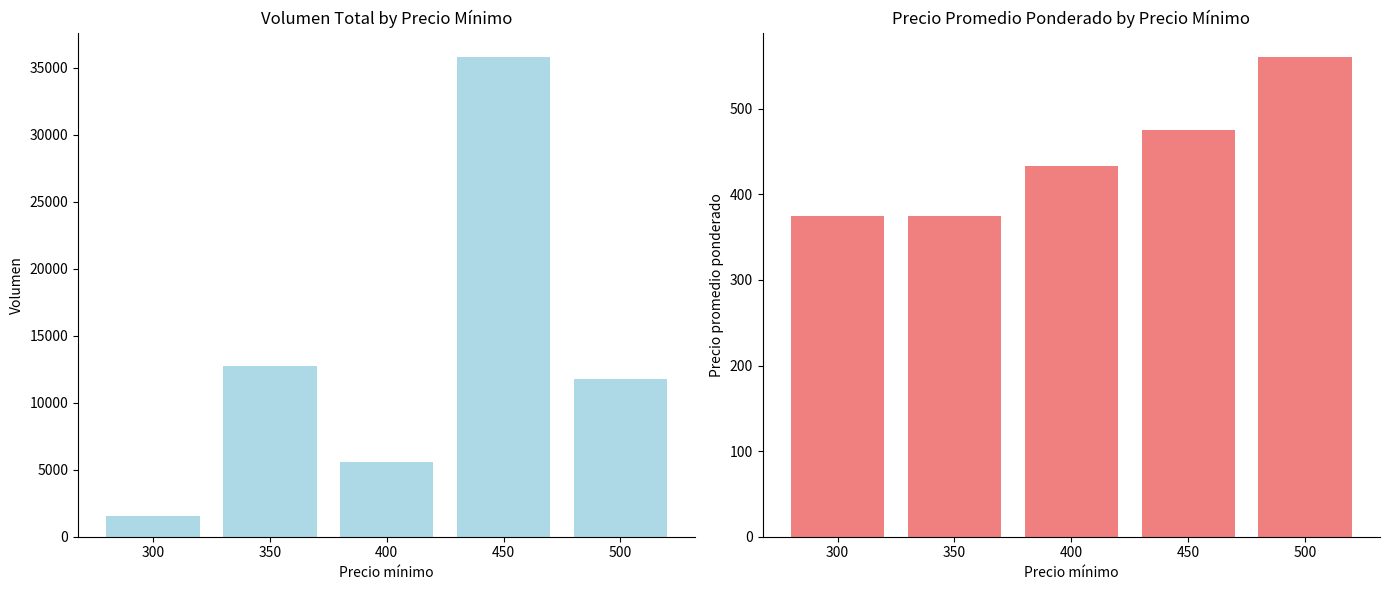

At how many categories does at least one series exceed 8341?

3